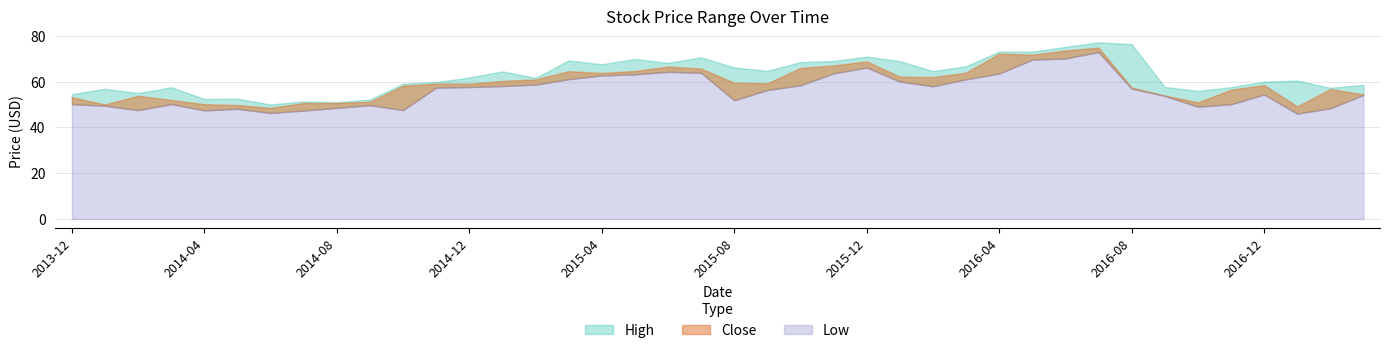

Reading left to right, transcribe all the data shown in this chart.

High: 54.5	56.8	55.0	57.5	52.4	52.5	50.0	51.3	51.0	52.2	59.0	59.7	61.8	64.4	61.6	69.2	67.5	69.9	68.1	70.5	66.1	64.7	68.5	69.0	70.9	68.9	64.5	66.7	73.1	73.0	75.1	77.1	76.3	57.6	55.9	57.5	59.9	60.5	57.2	58.5
Close: 53.1	50.0	53.8	52.0	50.1	49.7	48.5	50.6	50.6	51.2	58.2	59.0	59.0	60.3	60.9	64.5	63.7	64.6	66.5	65.6	59.5	59.2	66.0	67.0	68.8	62.2	61.9	63.9	72.2	71.7	73.5	74.8	57.4	53.9	50.9	56.4	58.4	49.2	56.7	54.4
Low: 50.1	49.5	47.5	50.2	47.4	48.1	46.3	47.3	48.5	49.7	47.5	57.4	57.6	58.0	58.6	61.0	62.7	63.2	64.3	63.8	51.8	56.3	58.4	63.6	66.1	60.0	57.9	61.0	63.5	69.6	70.1	72.9	56.9	53.8	49.0	50.1	54.4	46.0	48.3	54.2